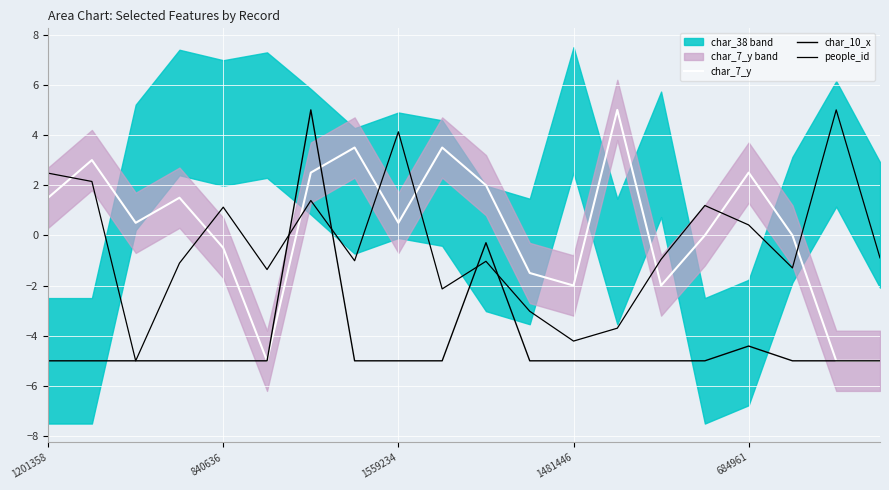

The value of char_7_y at 684961 is 1.2. True or false?

False